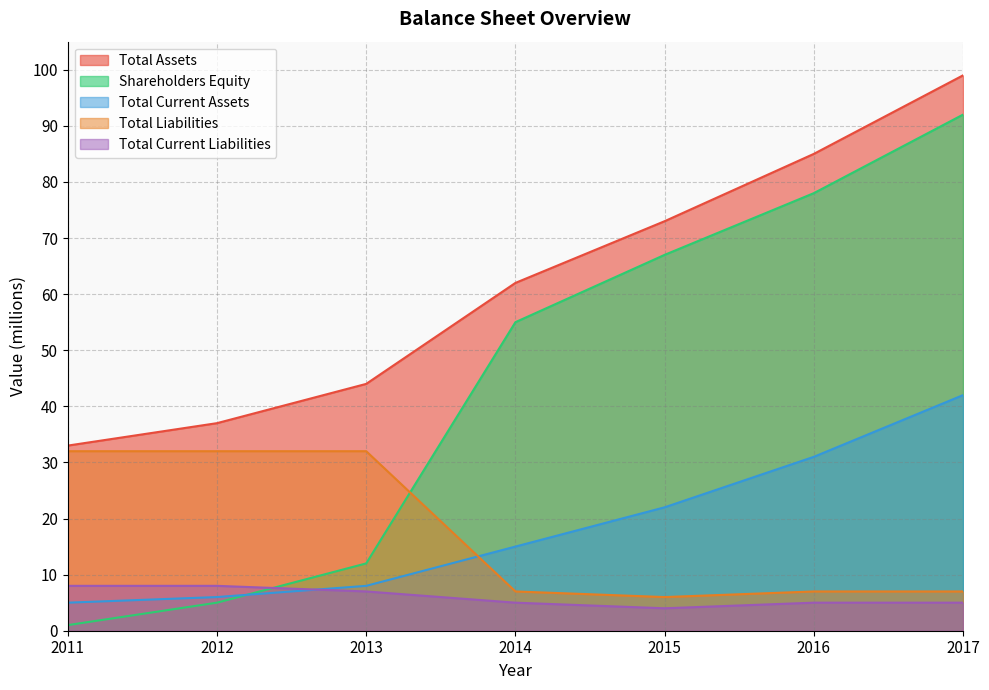

Between 2012 and 2015, which series saw the biggest shift?

Shareholders Equity